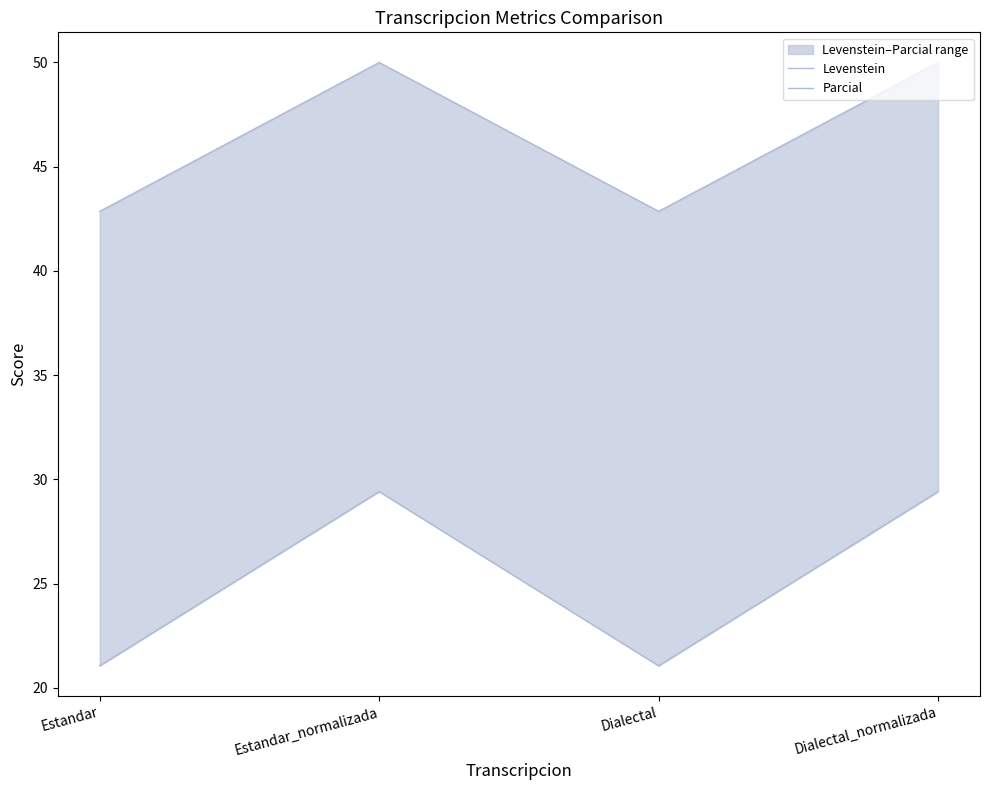

Reading left to right, extract all data points from this chart.

Levenstein: 21.1	29.4	21.1	29.4
Parcial: 42.9	50.0	42.9	50.0